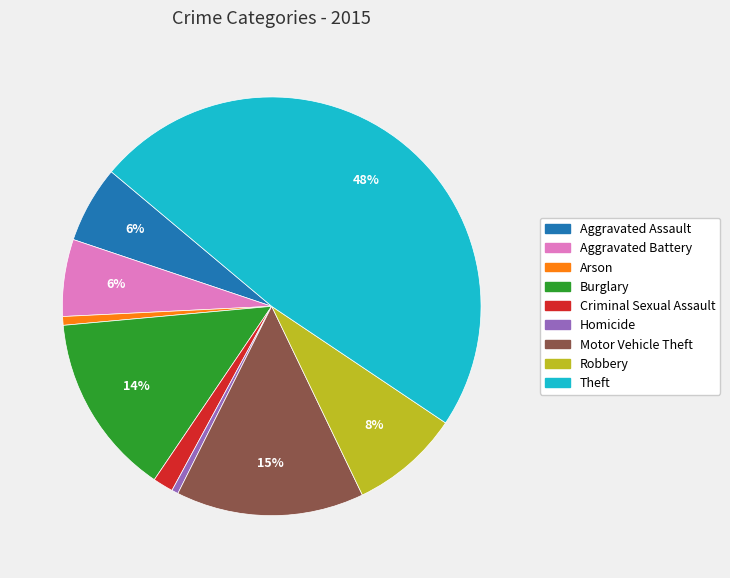

Is the sum of Robbery and Aggravated Battery greater than half?

No